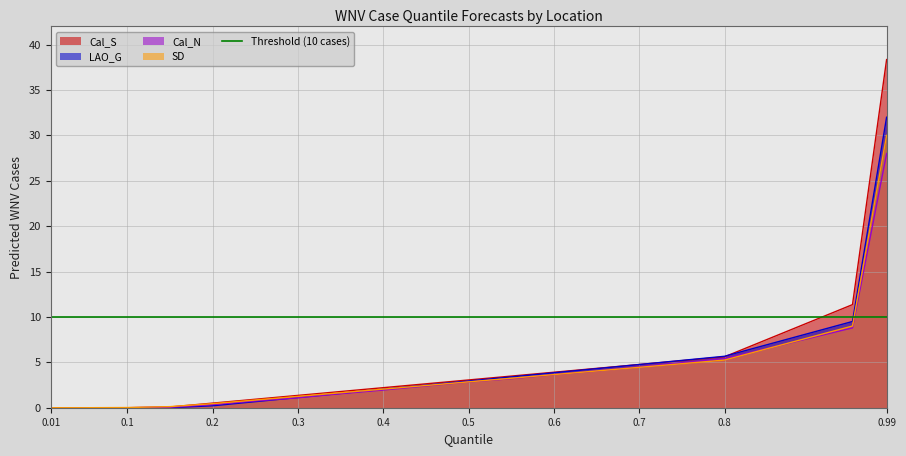

Is the value of Cal_N at 0.25 greater than the value of Cal_S at 0.15?

Yes